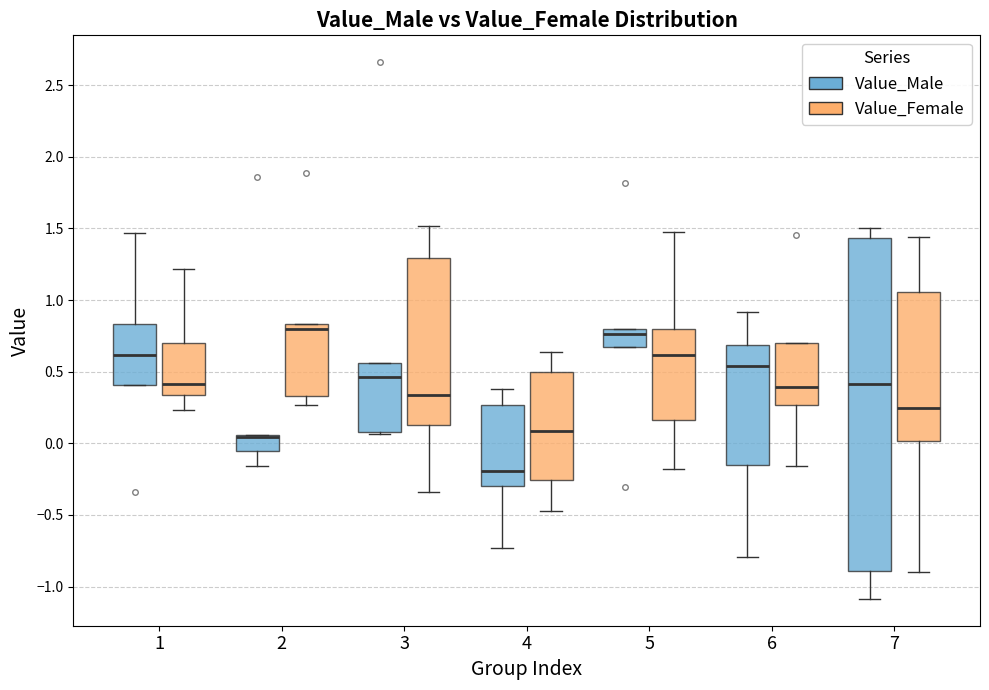

Which box is the tallest, from its lower edge to its upper edge?

7 (Value_Male)